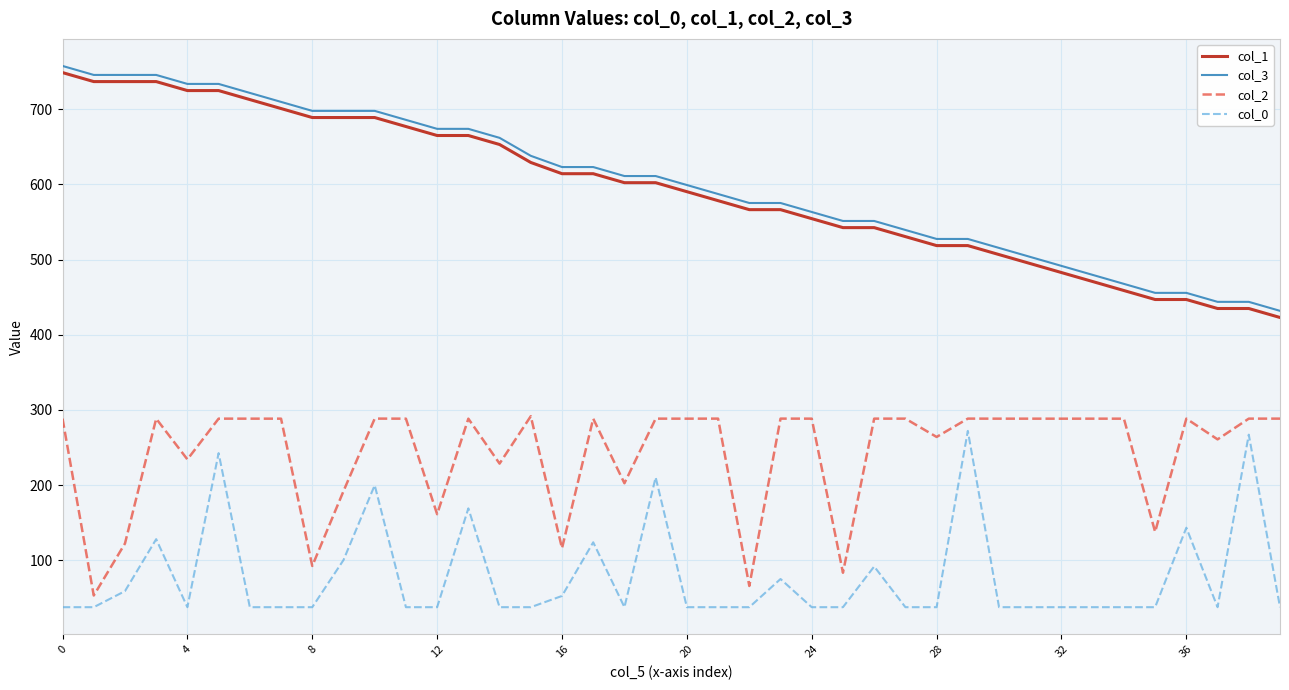

What is the sum of all col_1 values?

23722.4